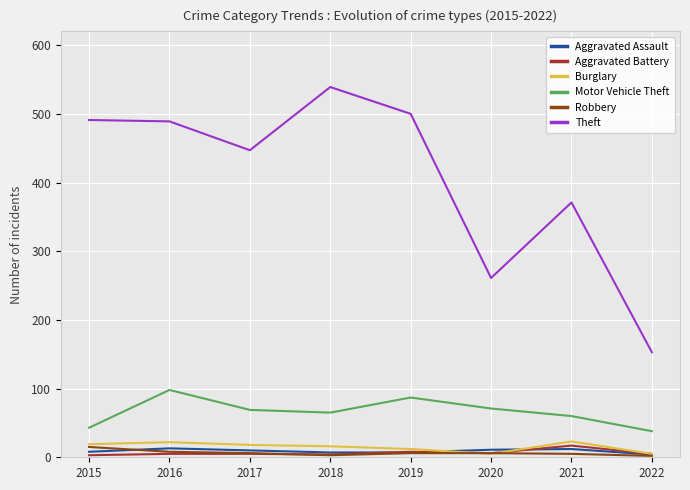

What is the approximate value of Aggravated Assault at 2015?

8